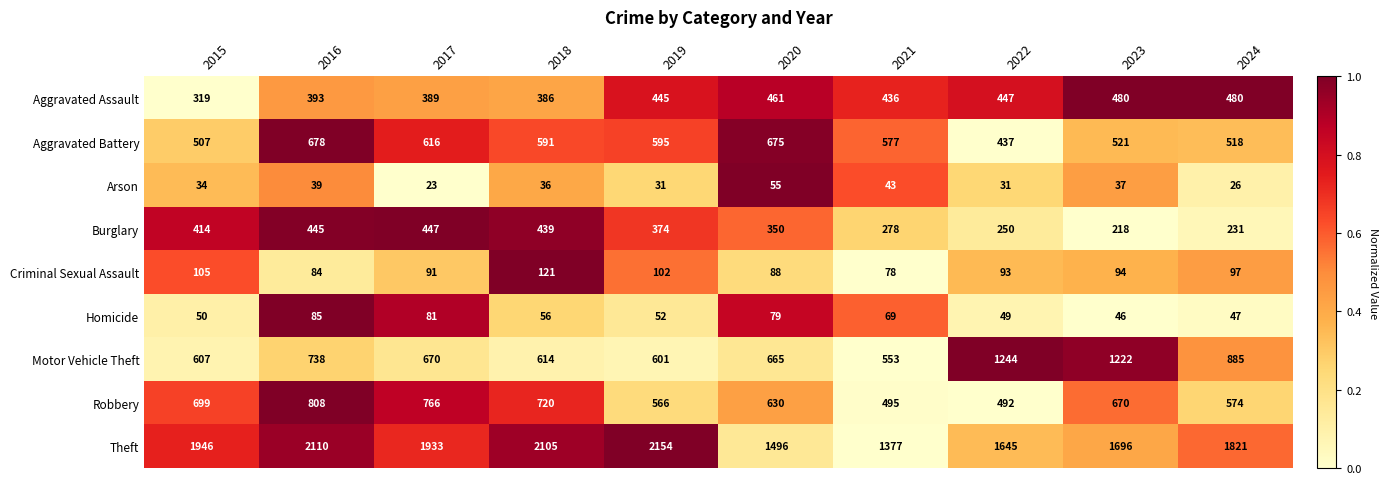

Where is Motor Vehicle Theft nearest to the value 898?

2024